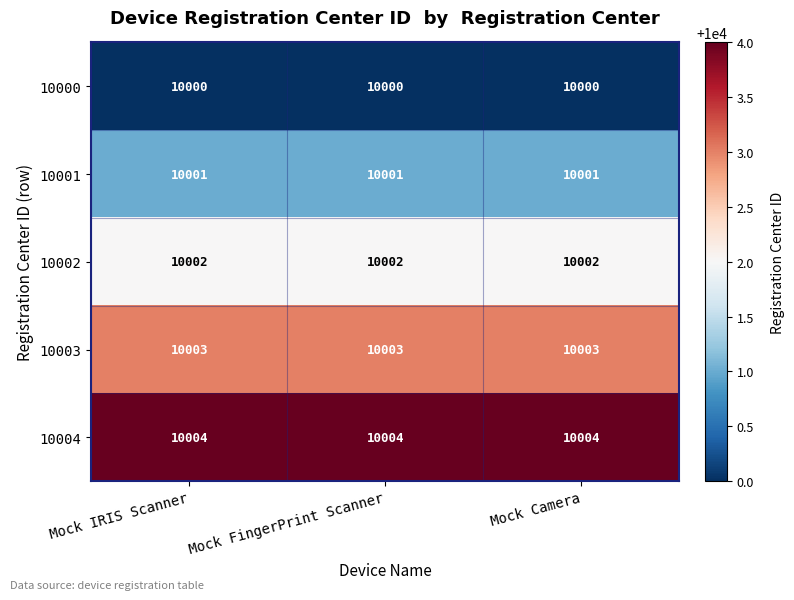

True or false: 10003 has a value of 10003 at Mock FingerPrint Scanner.

True